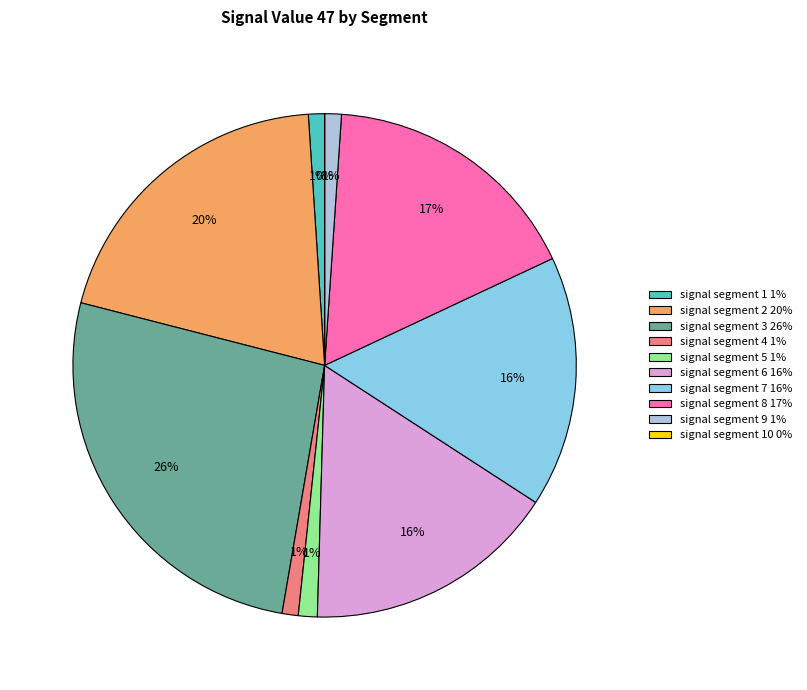

To the nearest percent, what is the average slice percentage?

10%